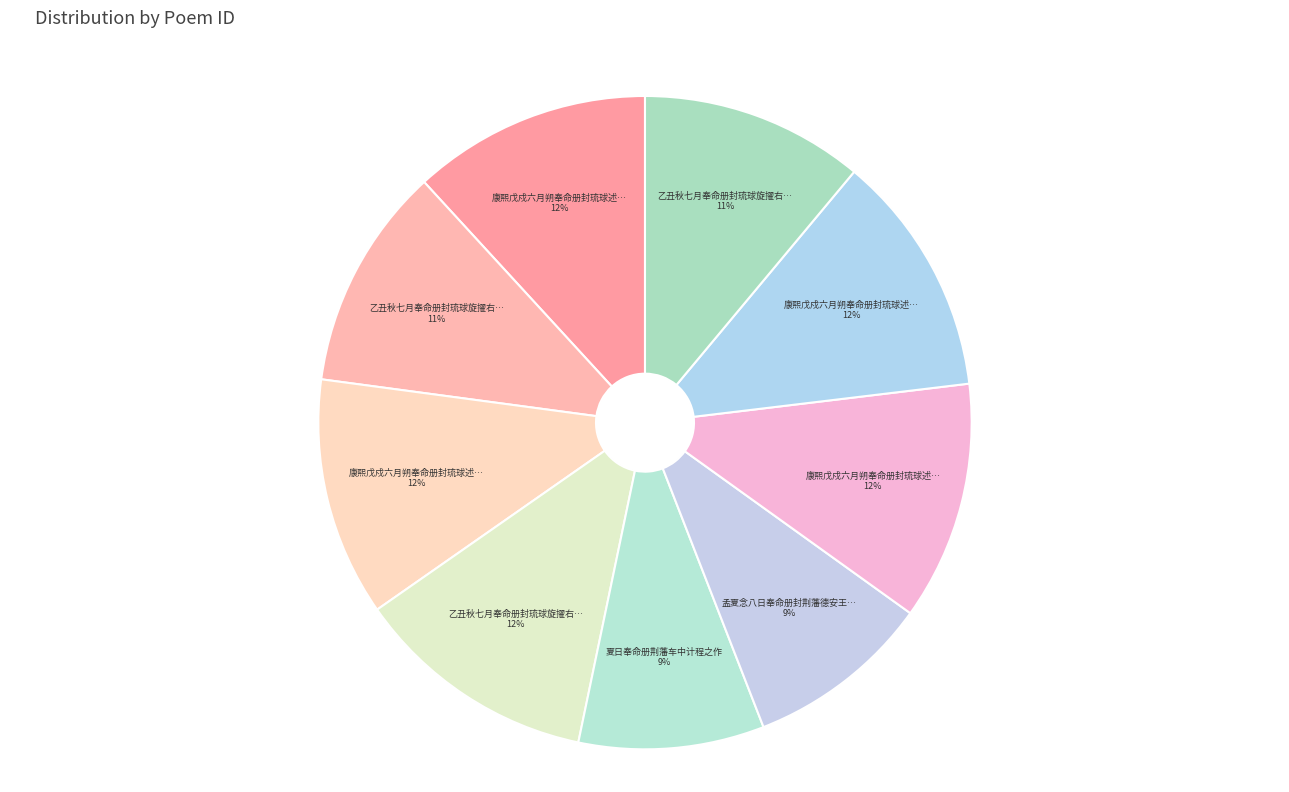

How many slices are in this pie chart?

9